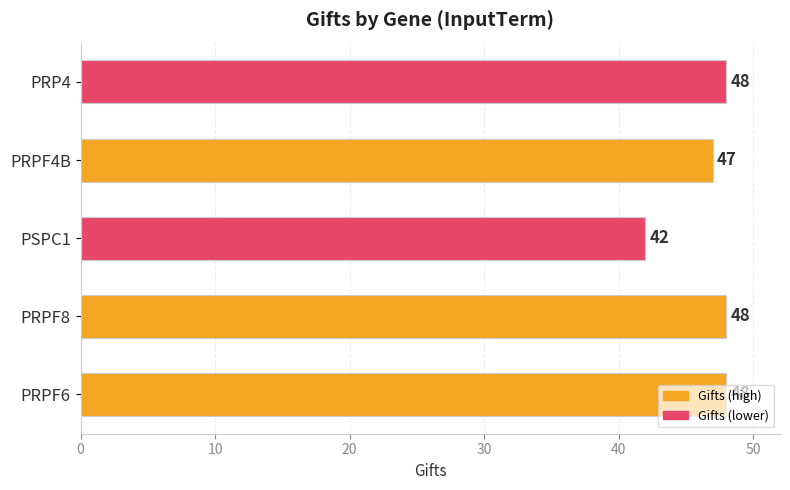

True or false: the data shows 42 at PSPC1.

True